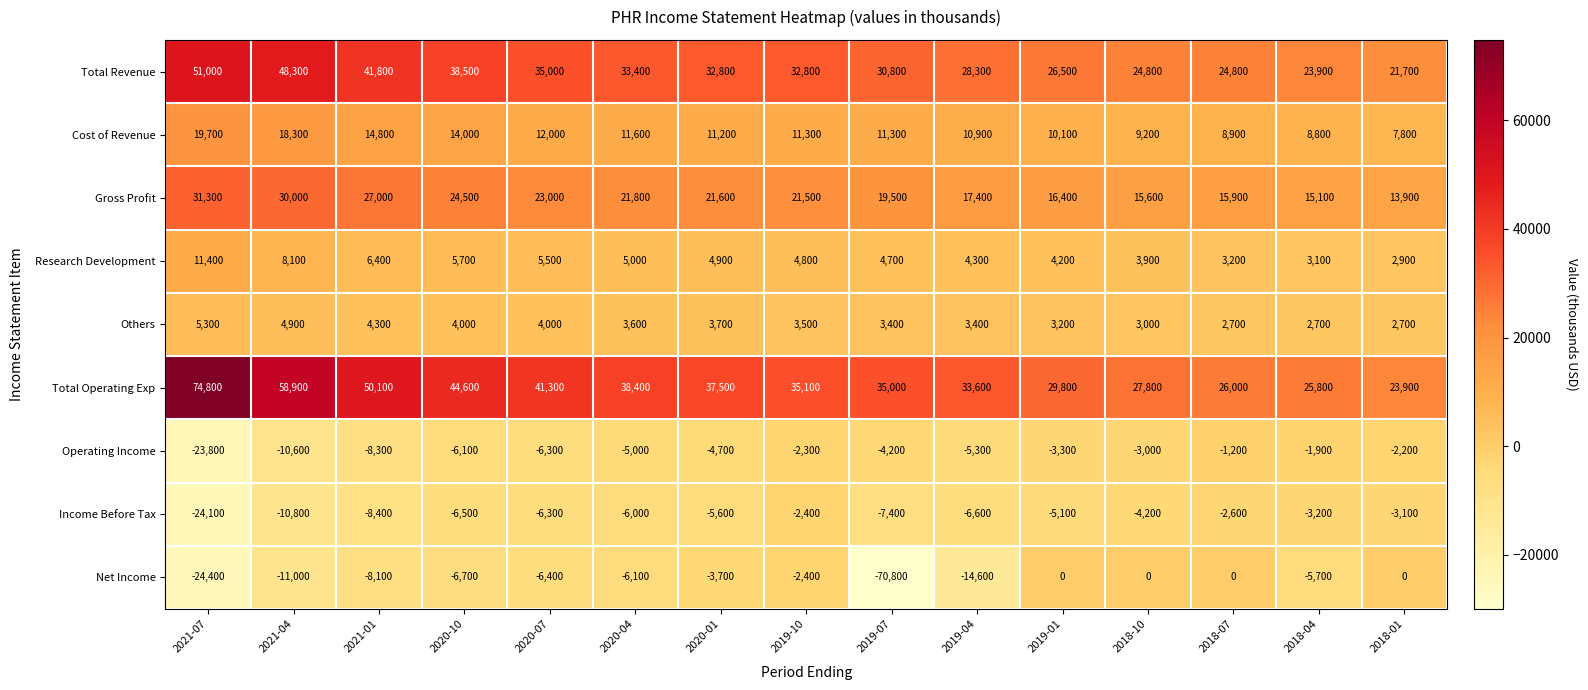

List the series in order of their peak value, lowest first.

Income Before Tax, Operating Income, Net Income, Others, Research Development, Cost of Revenue, Gross Profit, Total Revenue, Total Operating Exp